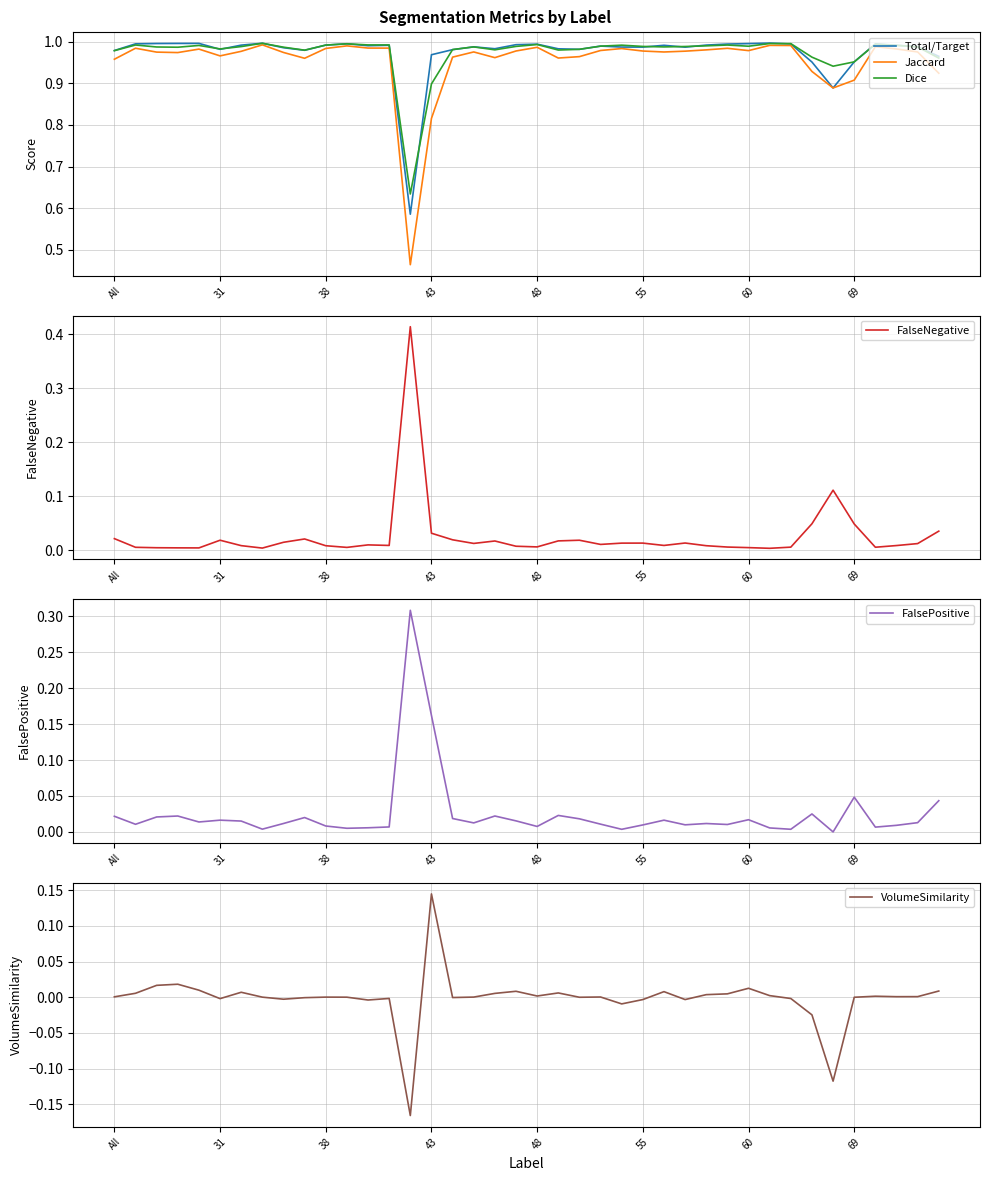

Is it true that Dice equals 0.6 at 60?

False